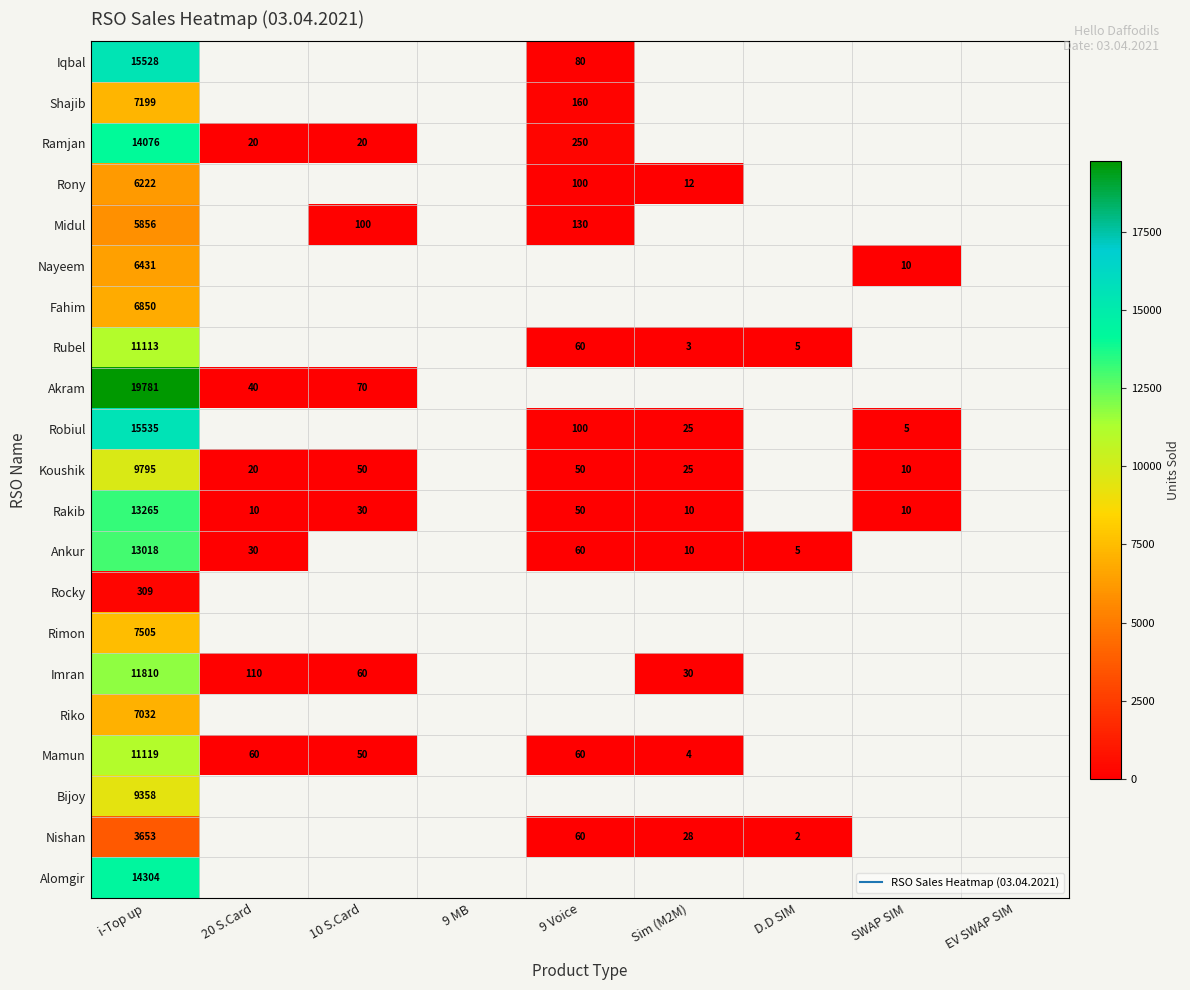

What is the greatest value displayed?

19781.0